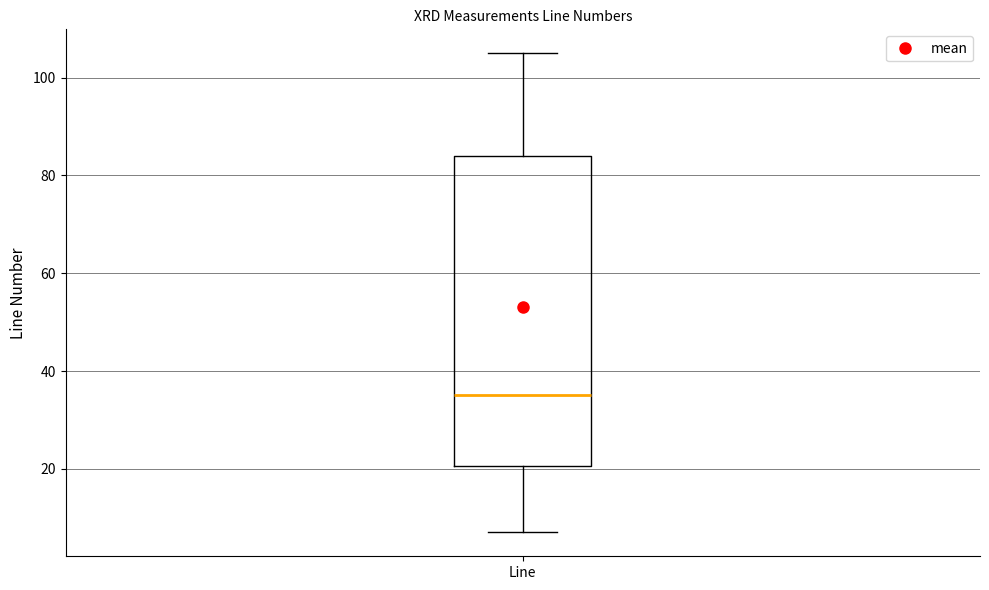

Read this box plot against the y-axis: the position of the median line, the range covered by the box, and the ends of both whiskers. The values are not printed on the chart, so give them approximately, as read against the axis.

median 36, box 20 to 84, whiskers 8 to 106